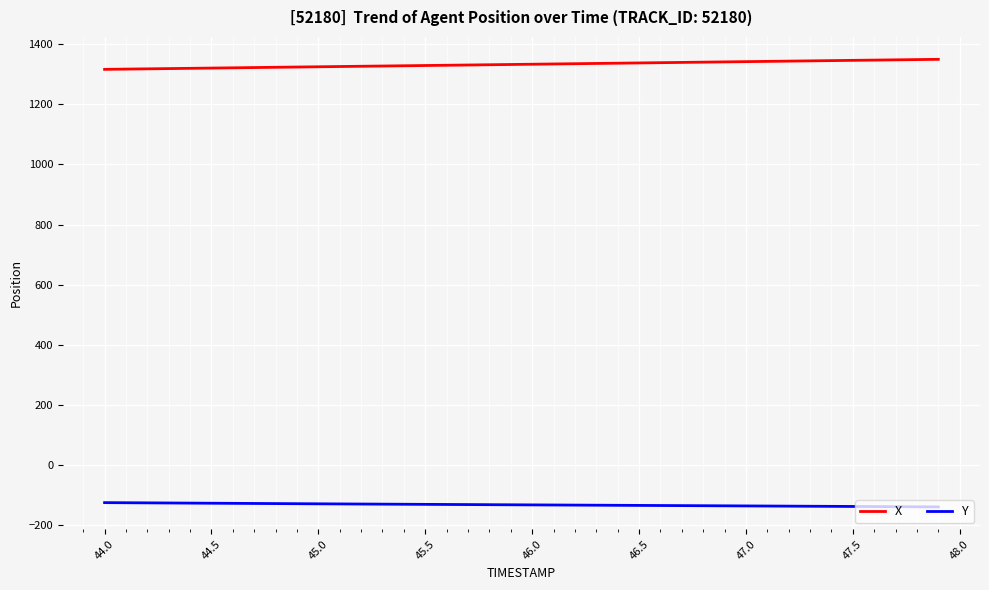

What is the minimum value for Y?

-140.8